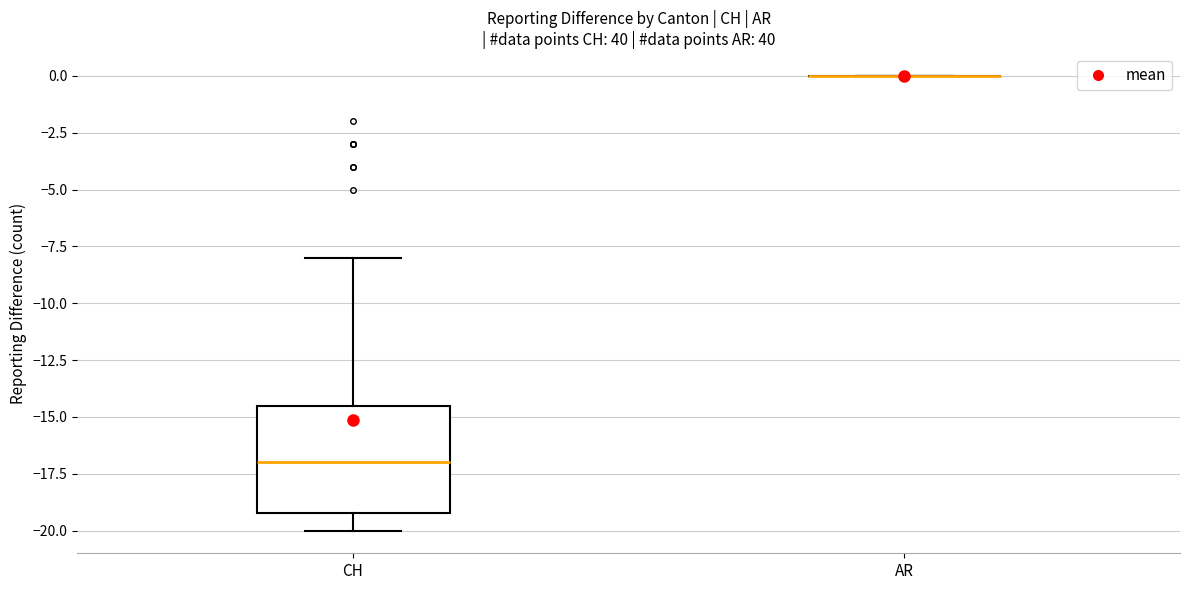

Comparing the boxes themselves (not the whiskers), which one is the tallest?

CH